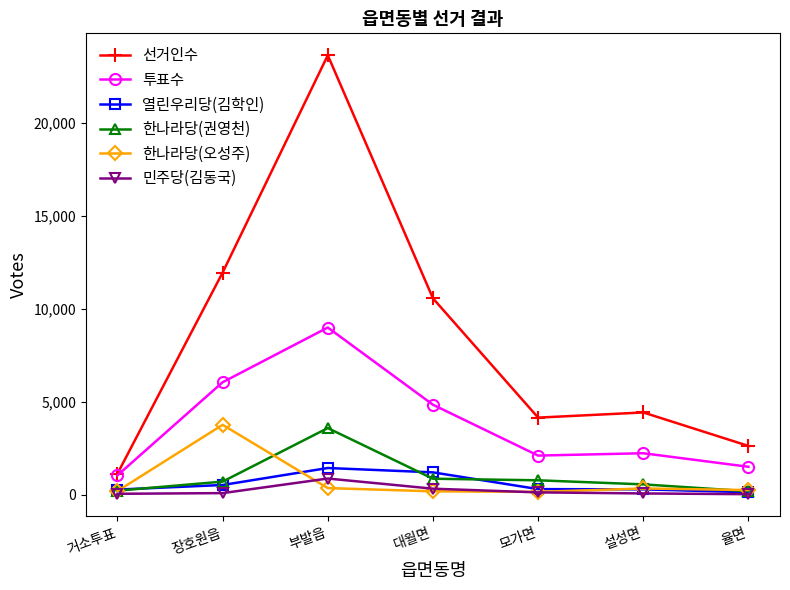

What is the spread (max minus min) of values at 거소투표?

1081